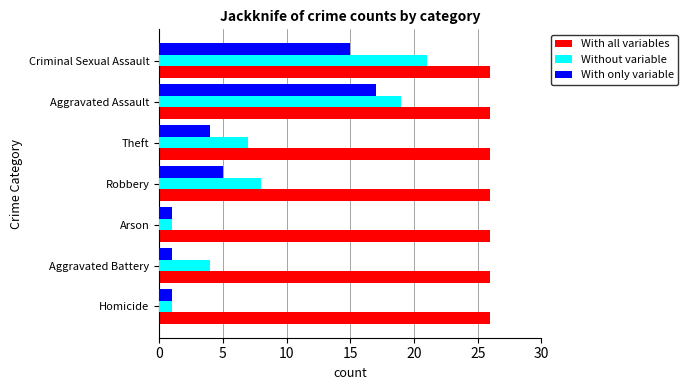

What is the approximate value of With all variables at Theft?

26